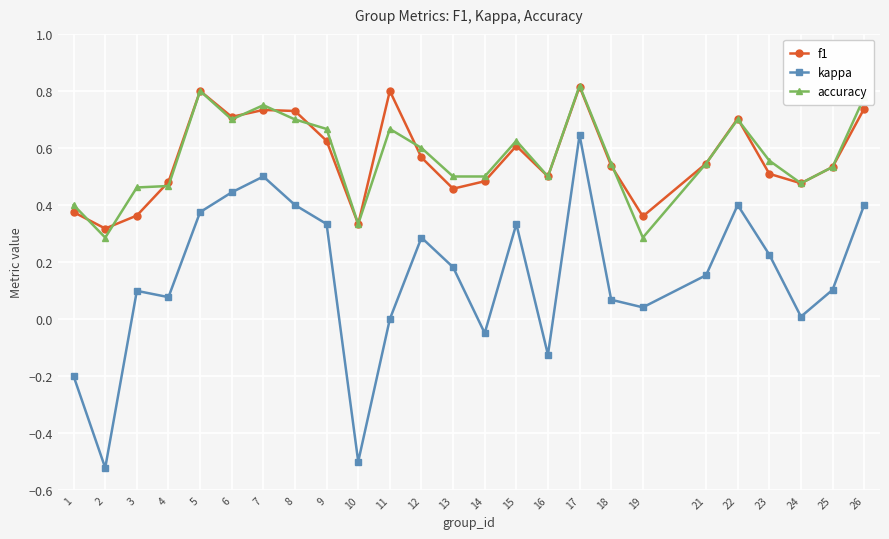

How many distinct data groups are displayed?

3